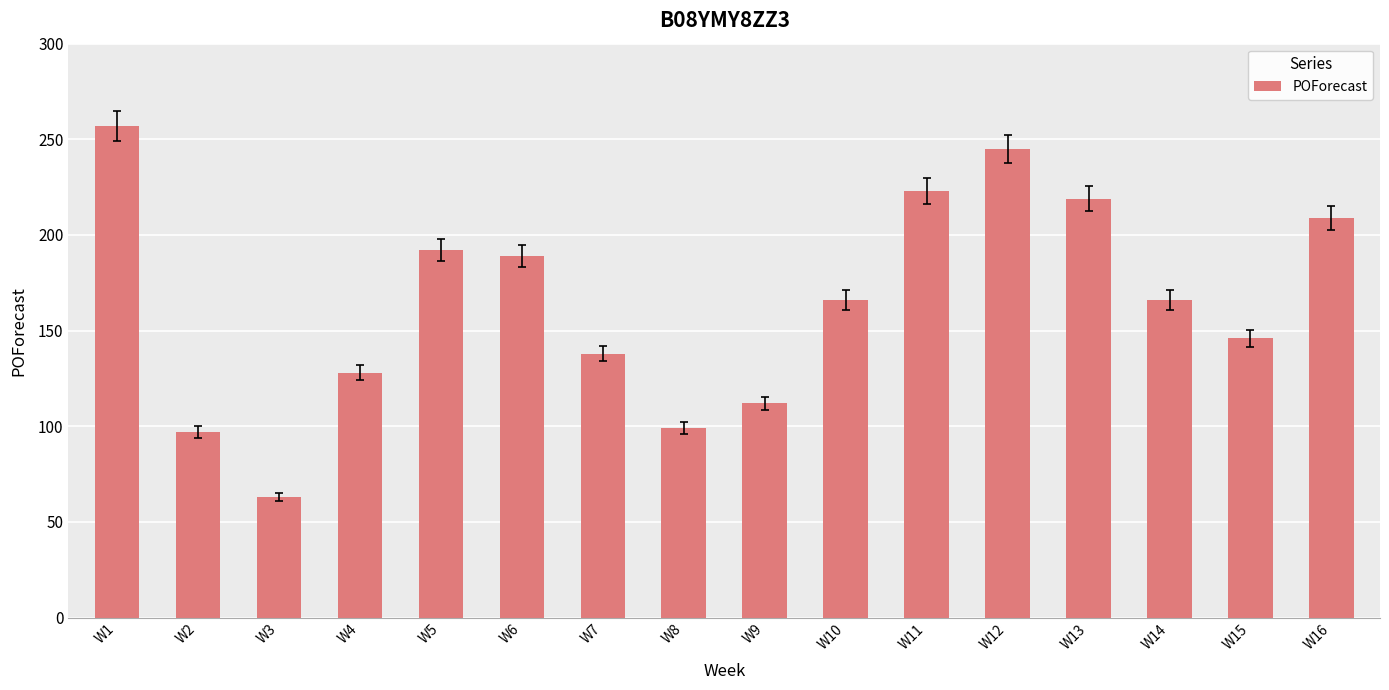

Reading left to right, transcribe all the data shown in this chart.

257	97	63	128	192	189	138	99	112	166	223	245	219	166	146	209